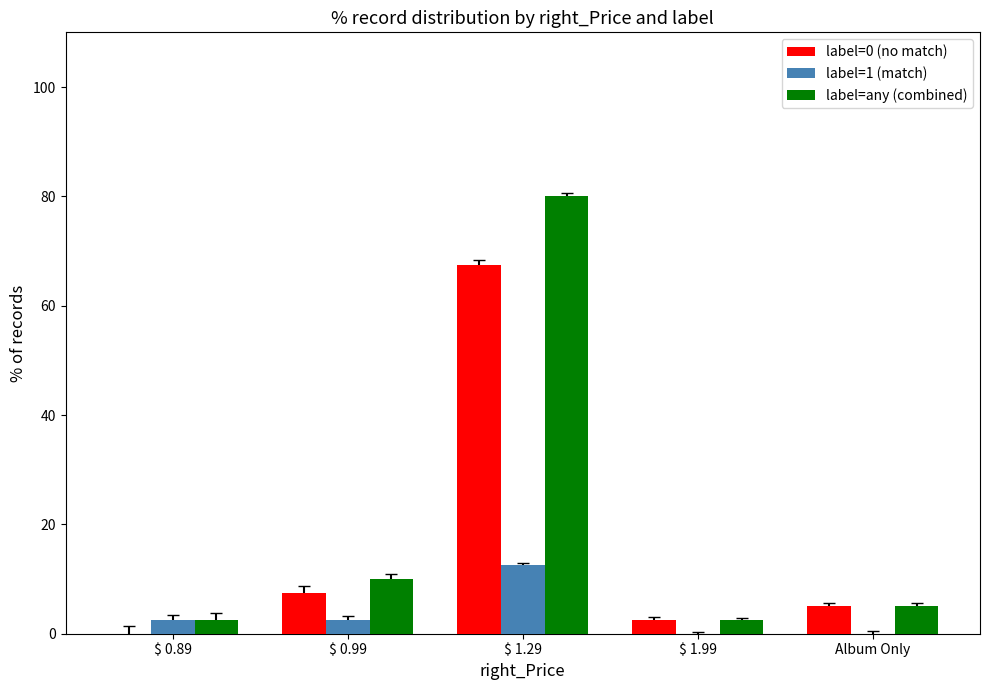

How many groups of bars are there?

5